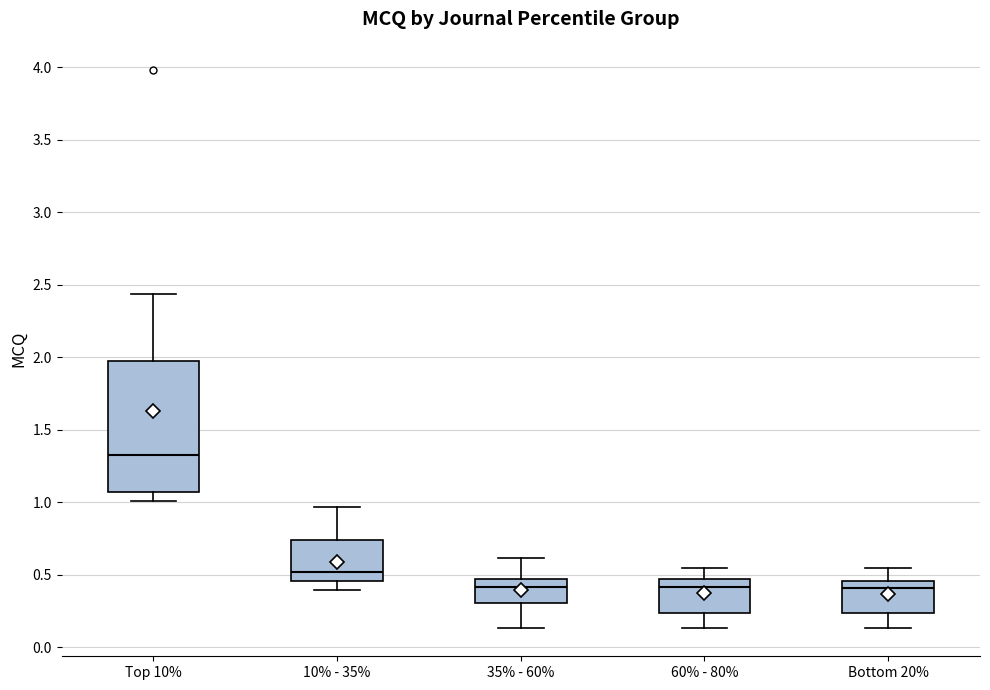

Where does the lower whisker of the box for 10% - 35% end on the y-axis? The values are not printed on the chart, so give them approximately, as read against the axis.

0.40